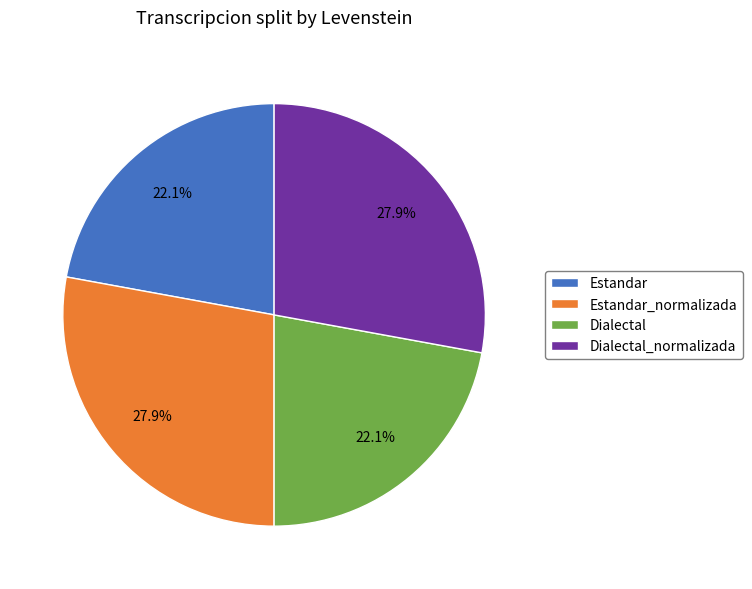

To the nearest percent, what is the combined percentage of Estandar_normalizada and Dialectal_normalizada?

56%